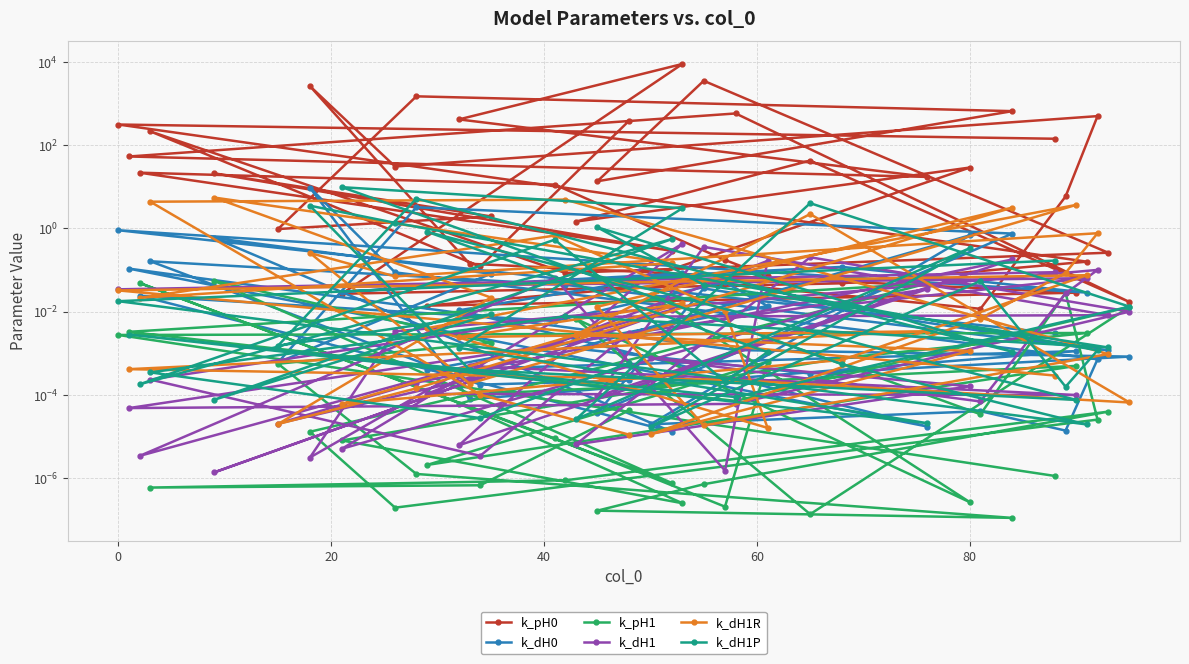

Where is the first local minimum for k_dH1R?

60